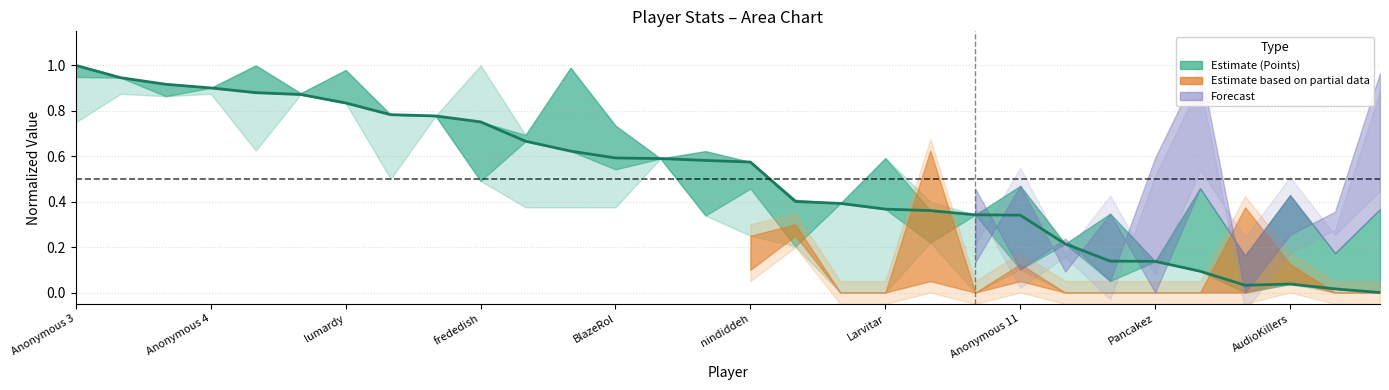

Is it true that the value at Anonymous 3 is 1.0?

True